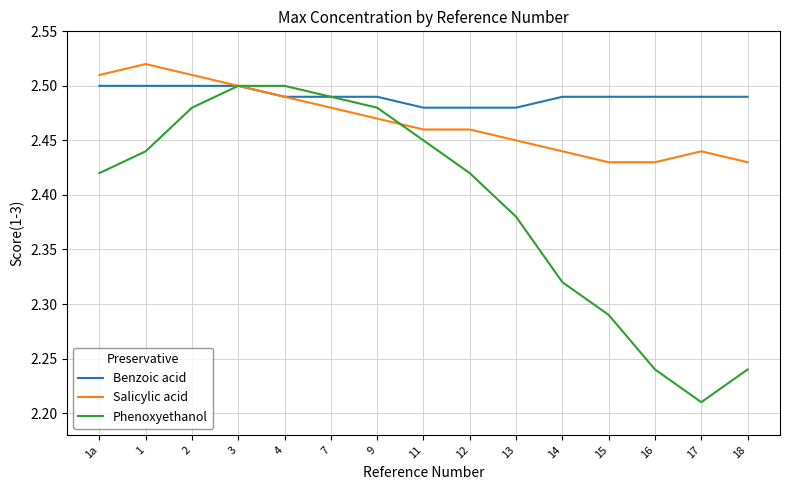

List the series in order of their overall mean, highest first.

Benzoic acid, Salicylic acid, Phenoxyethanol